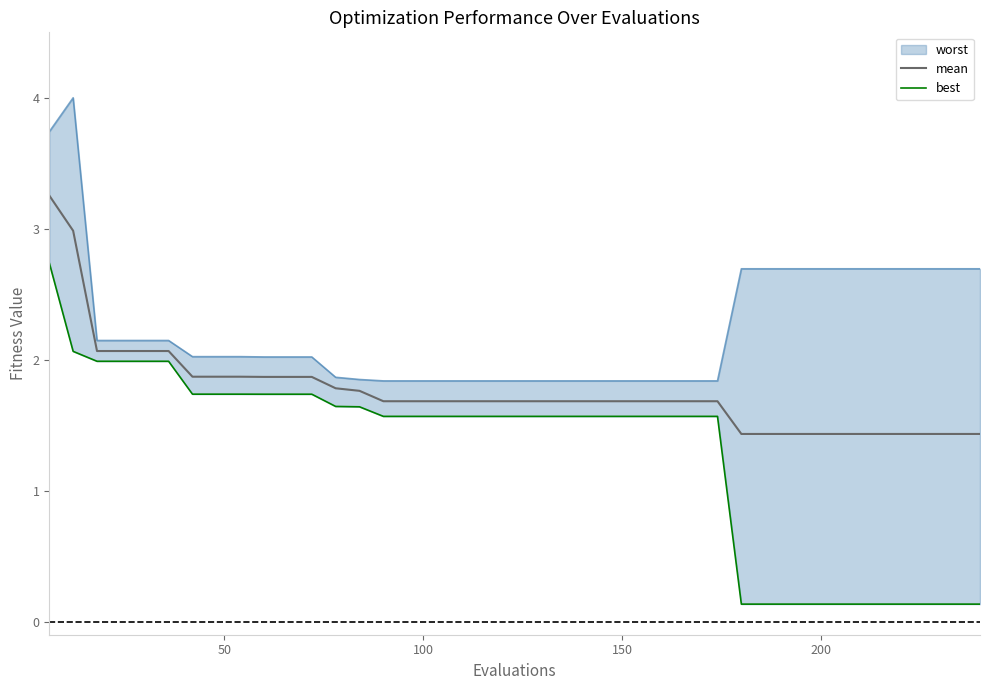

What is the lowest value of the mean series?

1.4